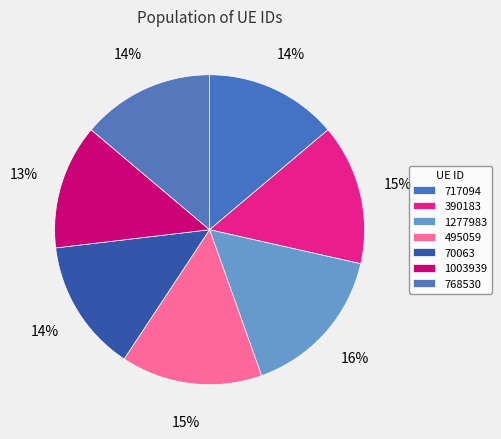

Approximately how many times larger is the value at 1277983 compared to 768530?

1.2